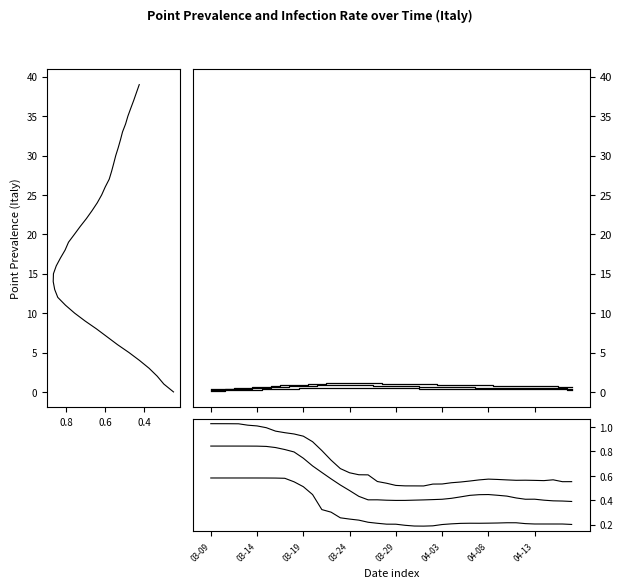

Does the chart display data point markers on the line(s)?

No